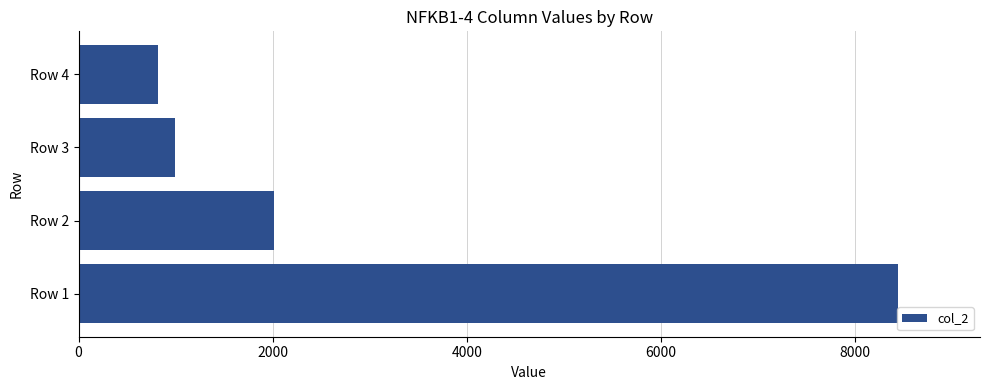

What is the difference between the second highest and second lowest values?

1023